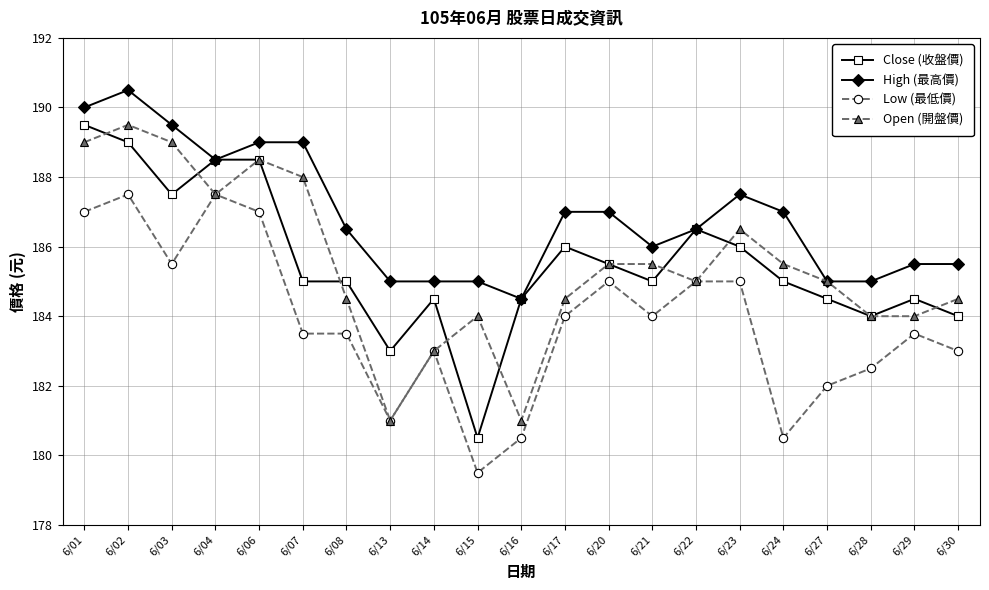

How many categories are shown in the chart?

21